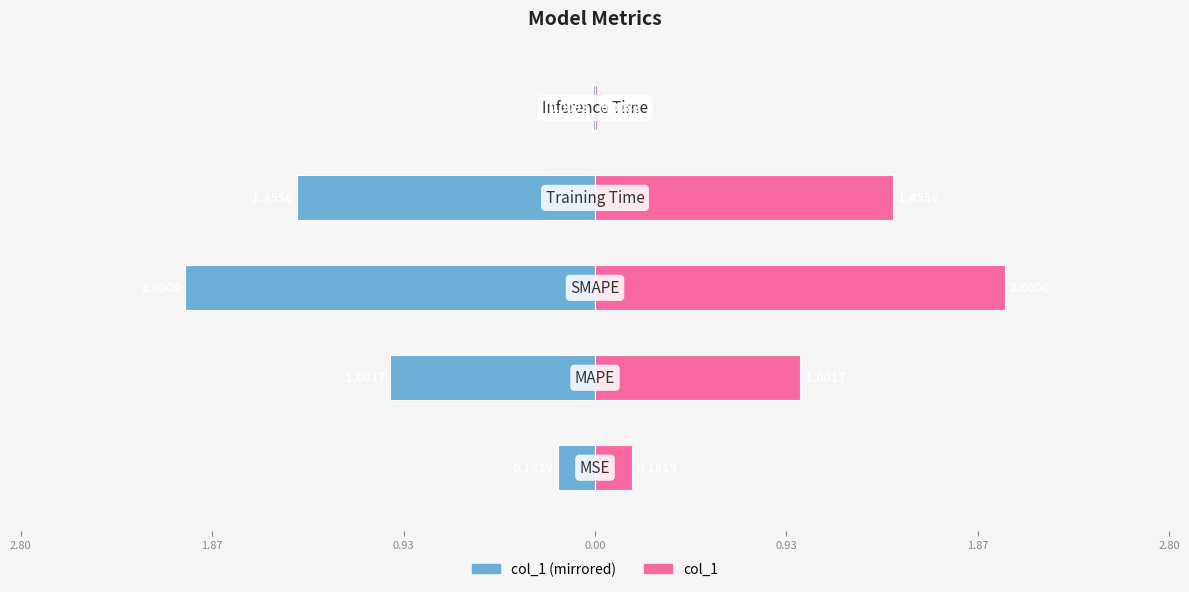

Rank the series by their average value, from highest to lowest.

col_1 (right), col_1 (left)